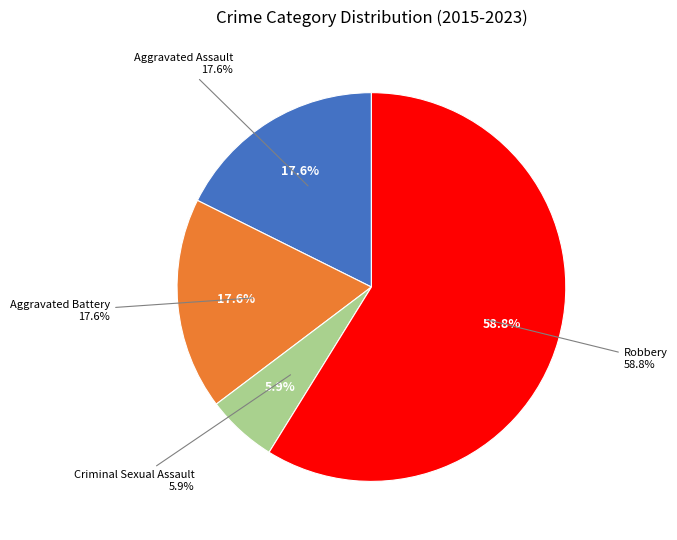

Combined, what portion of the pie is Aggravated Assault and Criminal Sexual Assault?

23.5%